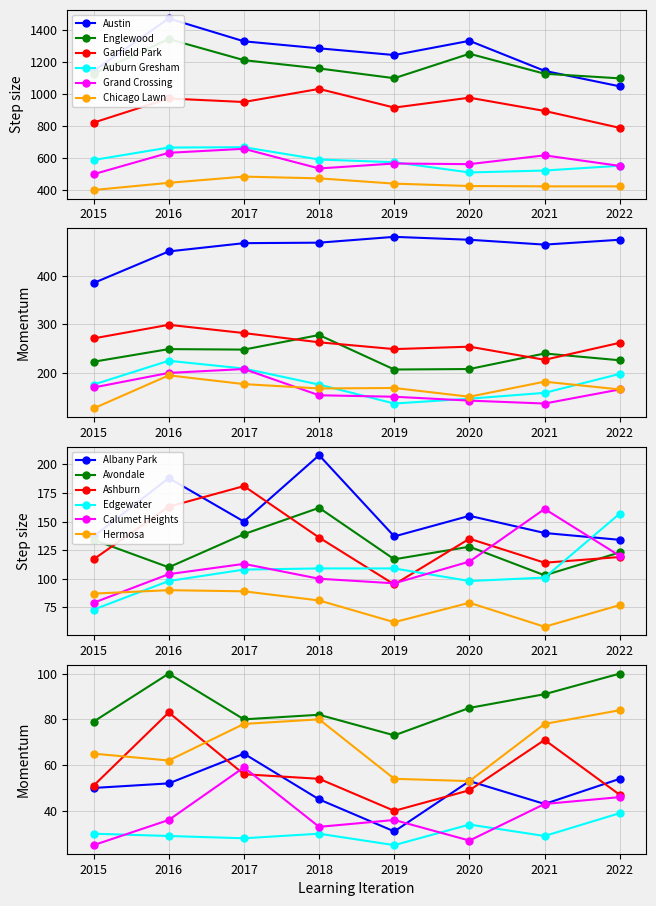

Which series changed the most between 2019 and 2021?

Austin